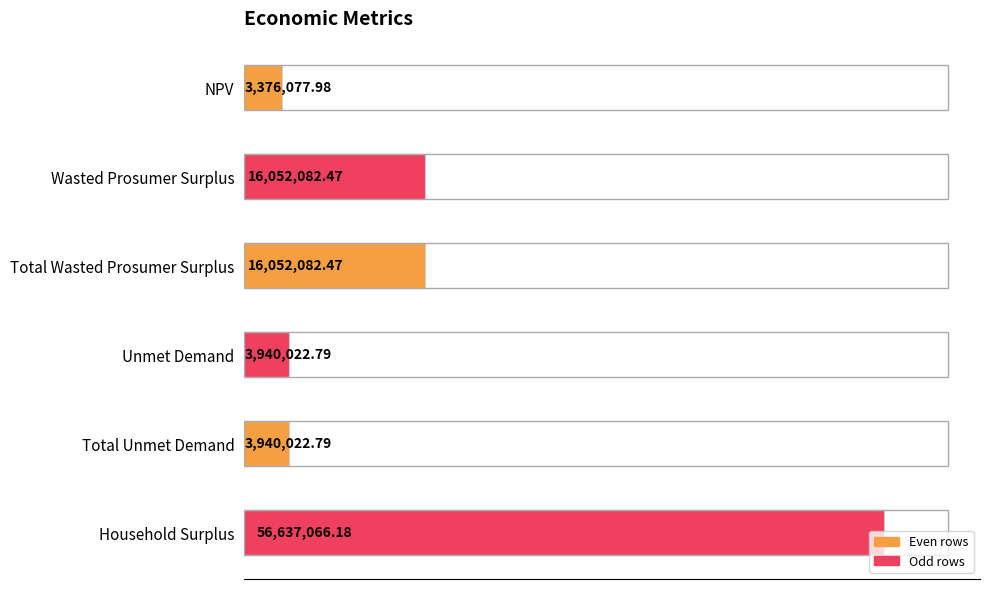

Are the bars grouped side by side (vs. stacked)?

No